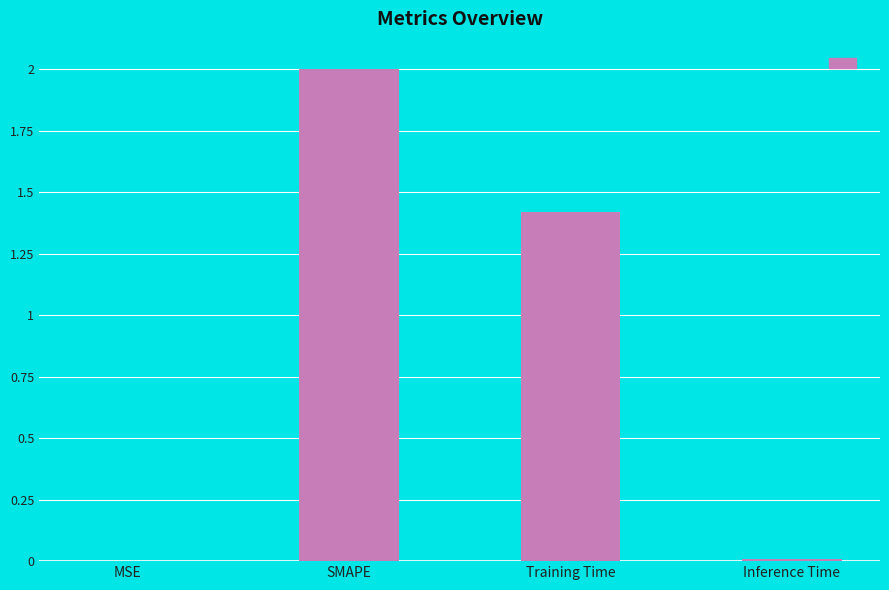

What is the maximum value shown in the chart?

2.0